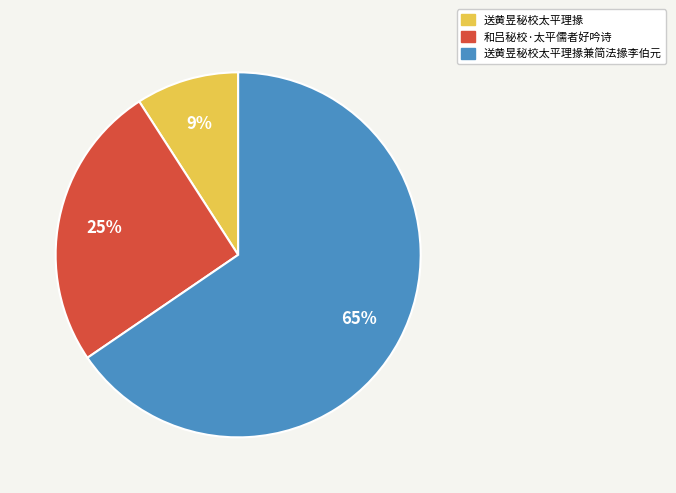

Count the number of slices in the pie.

3